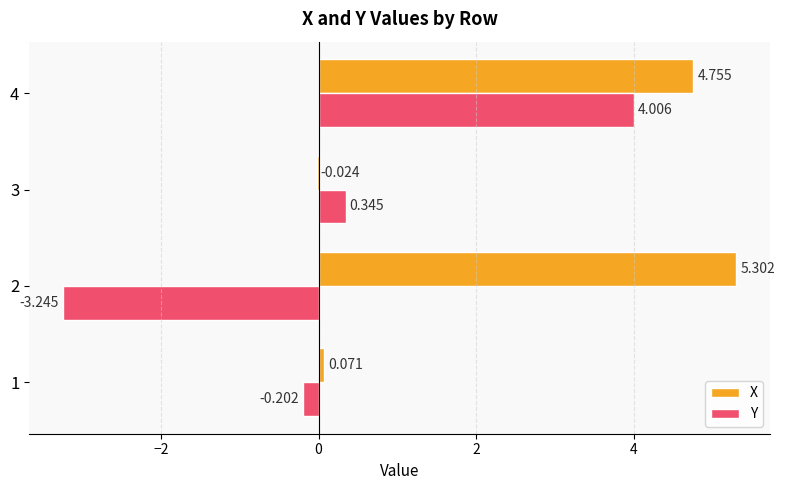

At which category is the sum across all series the highest?

4